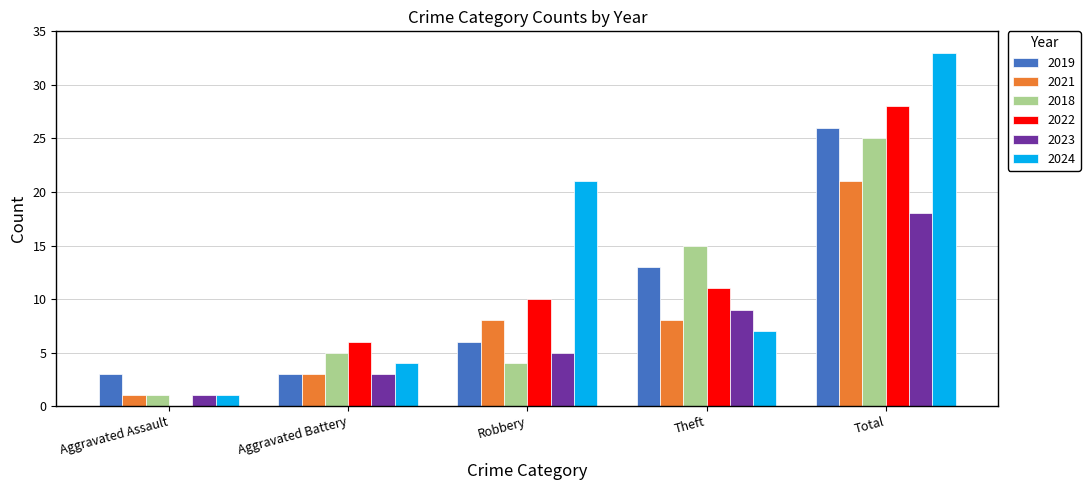

Where is 2024 nearest to the value 17?

Robbery